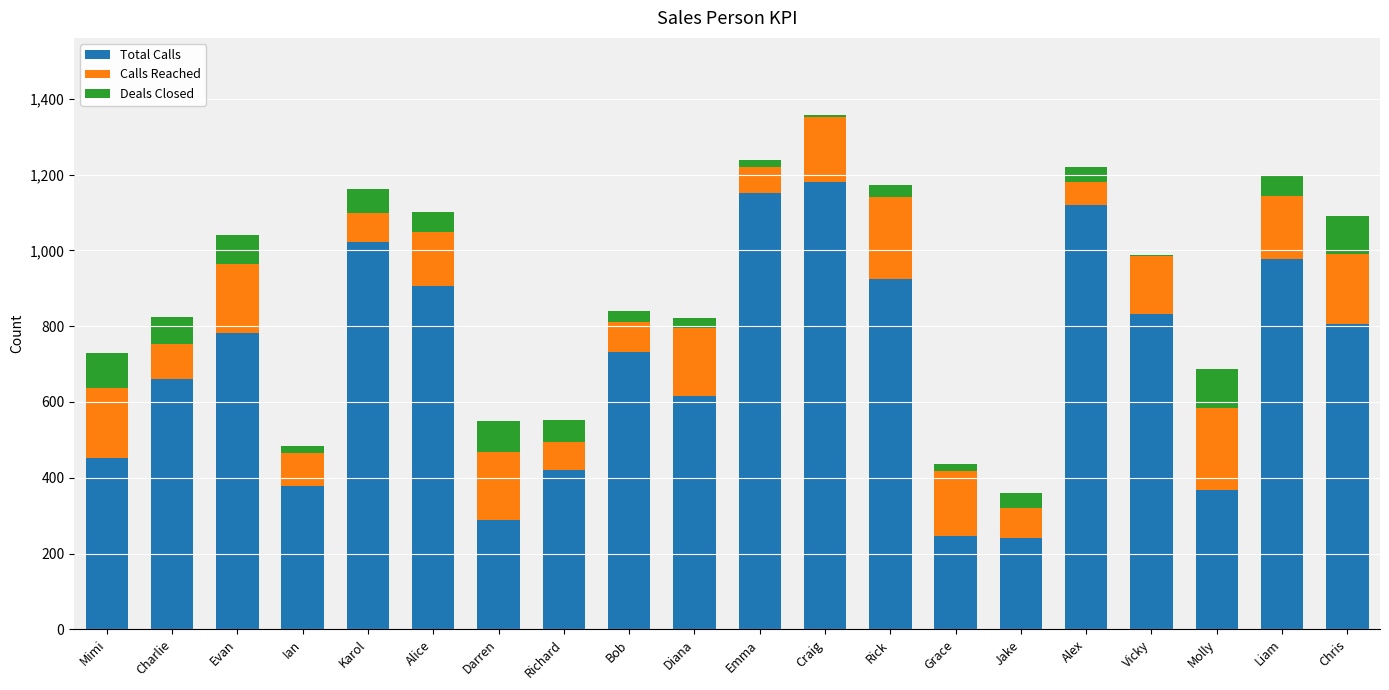

Are the bars horizontal?

No